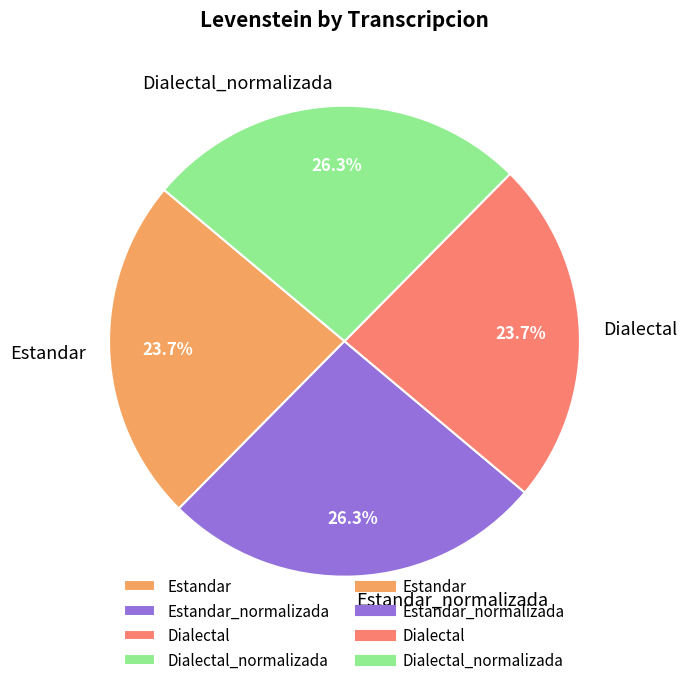

Approximately how many times larger is the value at Estandar compared to Dialectal?

1.0